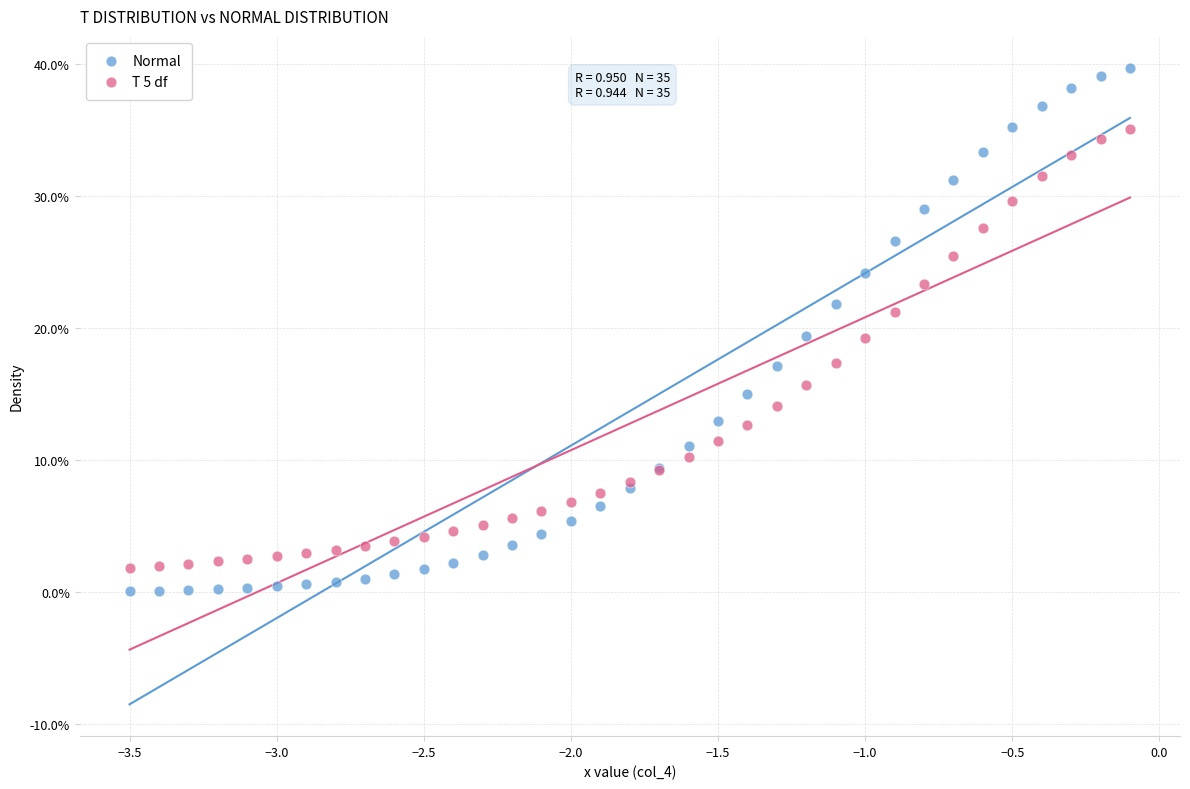

What are all the series names shown in the legend?

Normal, T 5 df